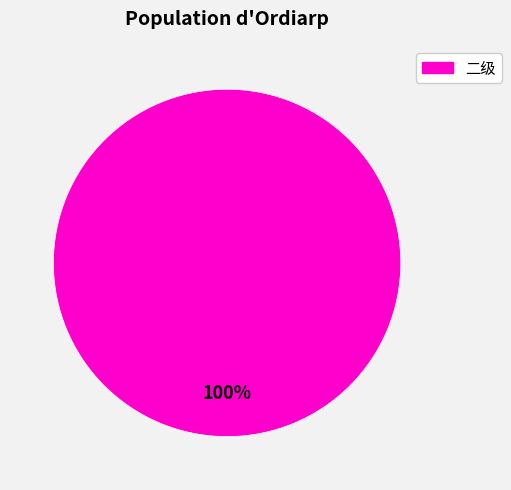

True or false: 二级 accounts for 93% of the total.

False